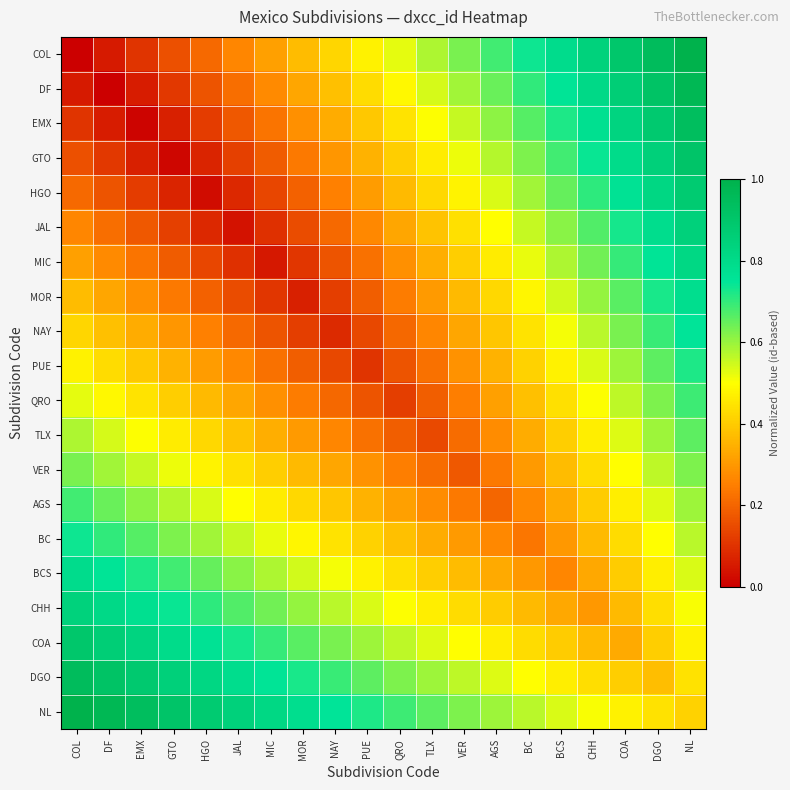

At which category is the sum across all series the highest?

NL